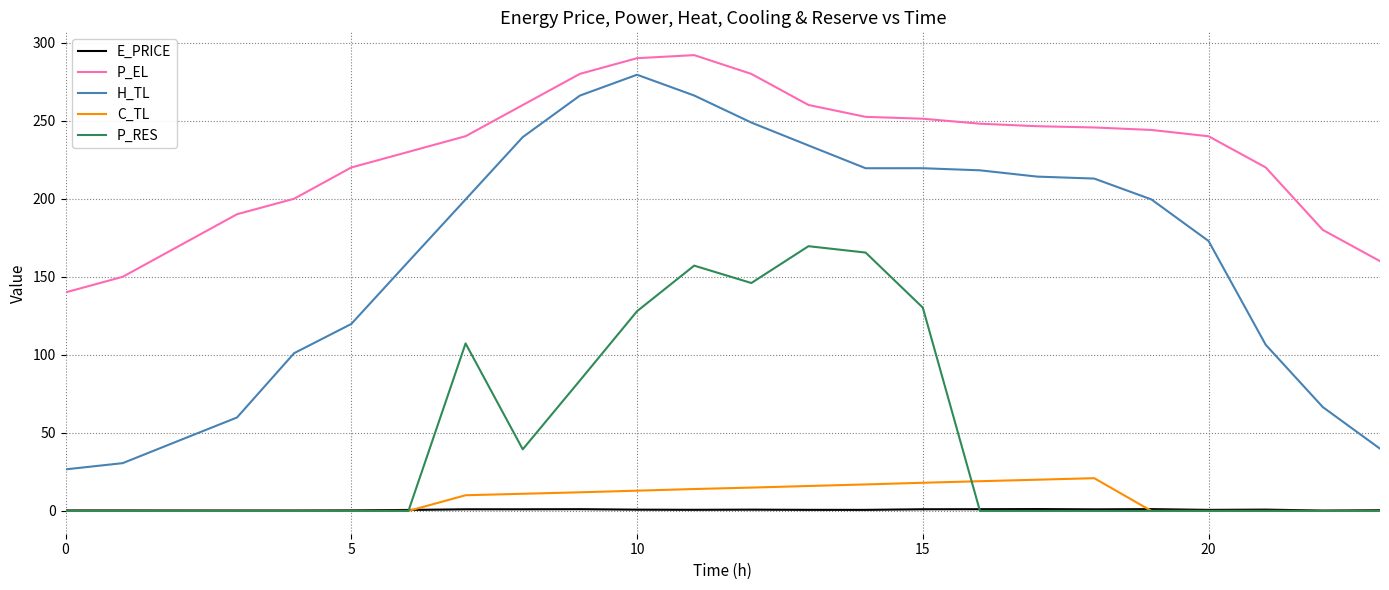

Which series has the largest total across all categories?

P_EL